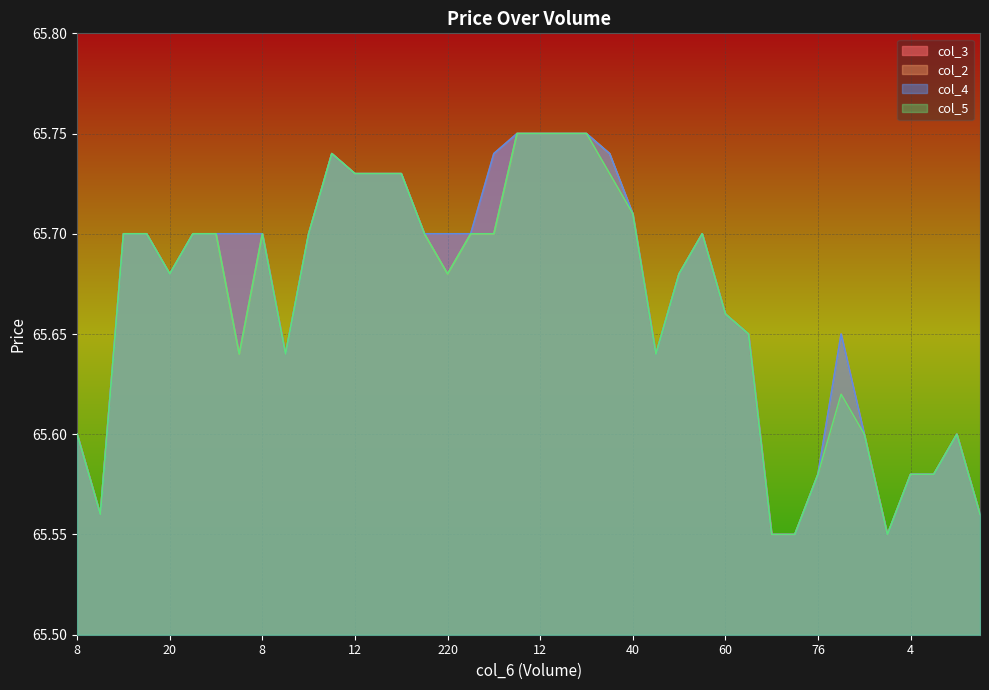

Is it true that col_5 equals 96.0 at 34?

False